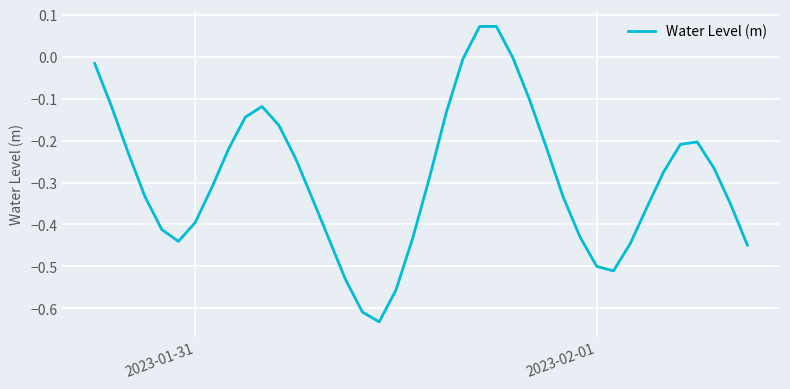

How many negative values are there?

38